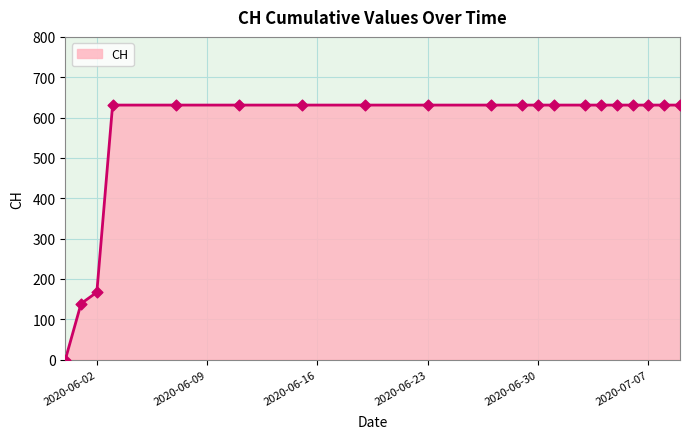

What is the maximum value shown in the chart?

631